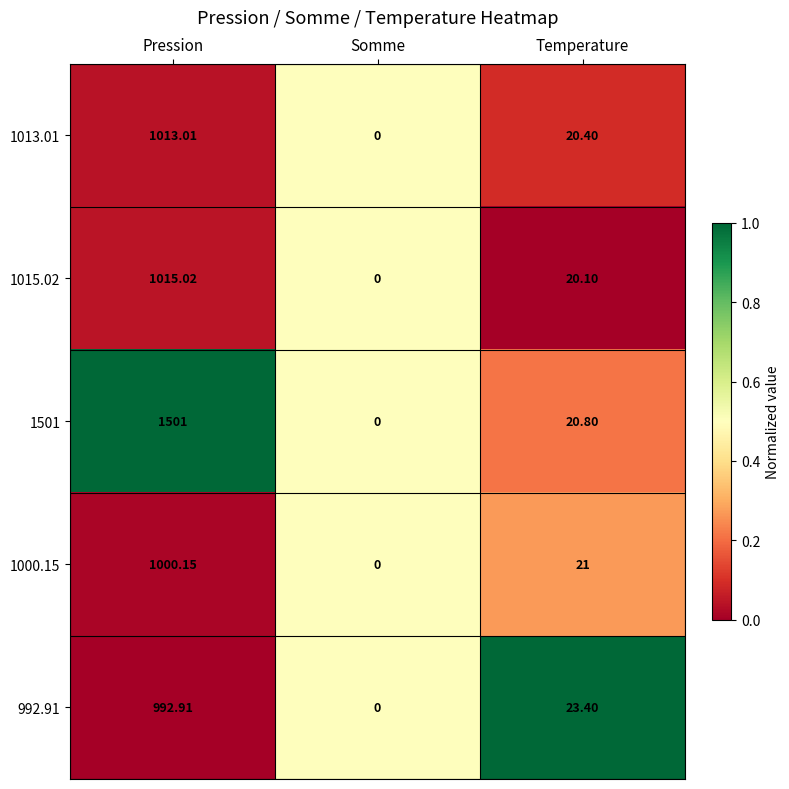

List the labels in order of 992.91 value, smallest first.

Somme, Temperature, Pression